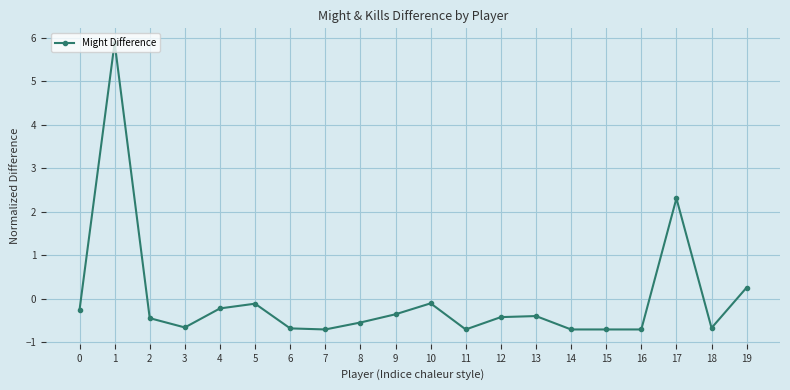

The value at 2 is -0.4. True or false?

True